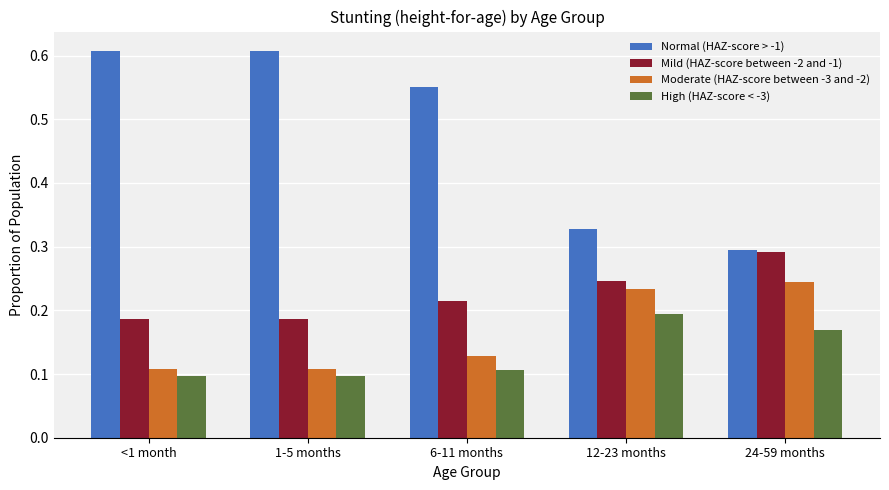

What is the sum of the Normal (HAZ-score > -1) values at 6-11 months and 12-23 months?

0.9